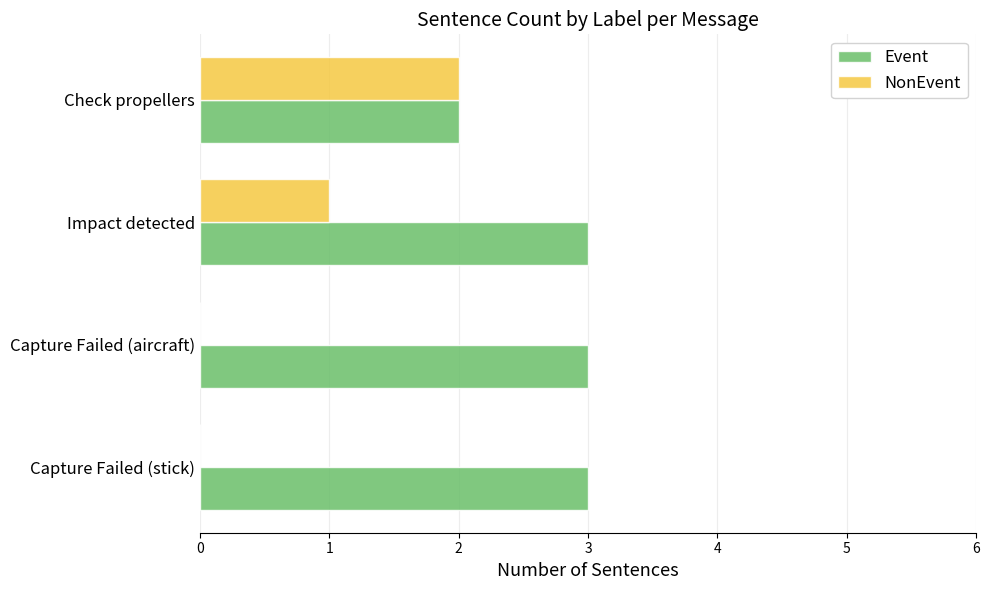

The NonEvent series shows 2 at Check propellers. True or false?

True